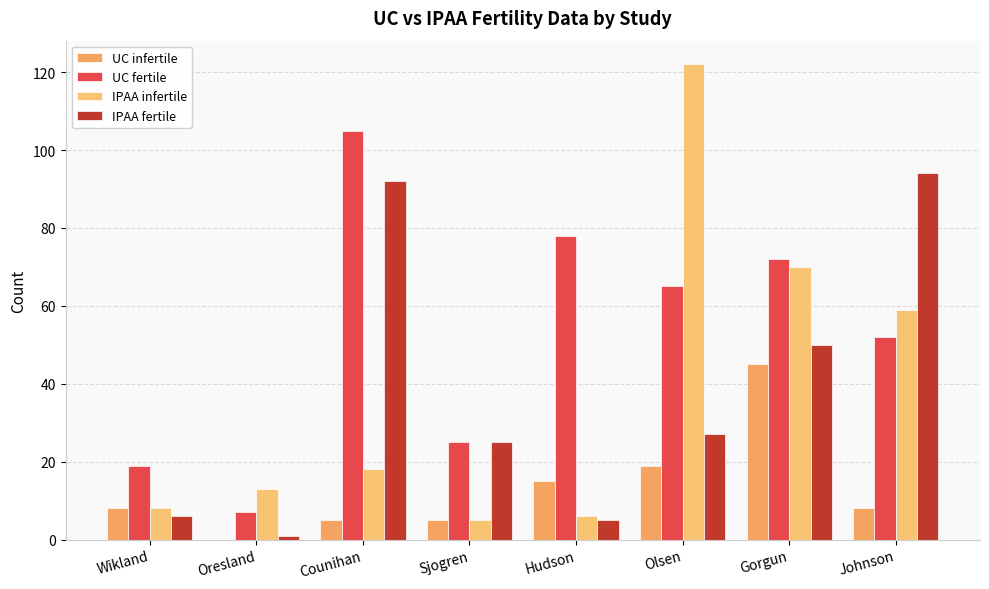

Reading left to right, transcribe all the data shown in this chart.

UC infertile: Wikland=8	Oresland=0	Counihan=5	Sjogren=5	Hudson=15	Olsen=19	Gorgun=45	Johnson=8
UC fertile: Wikland=19	Oresland=7	Counihan=105	Sjogren=25	Hudson=78	Olsen=65	Gorgun=72	Johnson=52
IPAA infertile: Wikland=8	Oresland=13	Counihan=18	Sjogren=5	Hudson=6	Olsen=122	Gorgun=70	Johnson=59
IPAA fertile: Wikland=6	Oresland=1	Counihan=92	Sjogren=25	Hudson=5	Olsen=27	Gorgun=50	Johnson=94